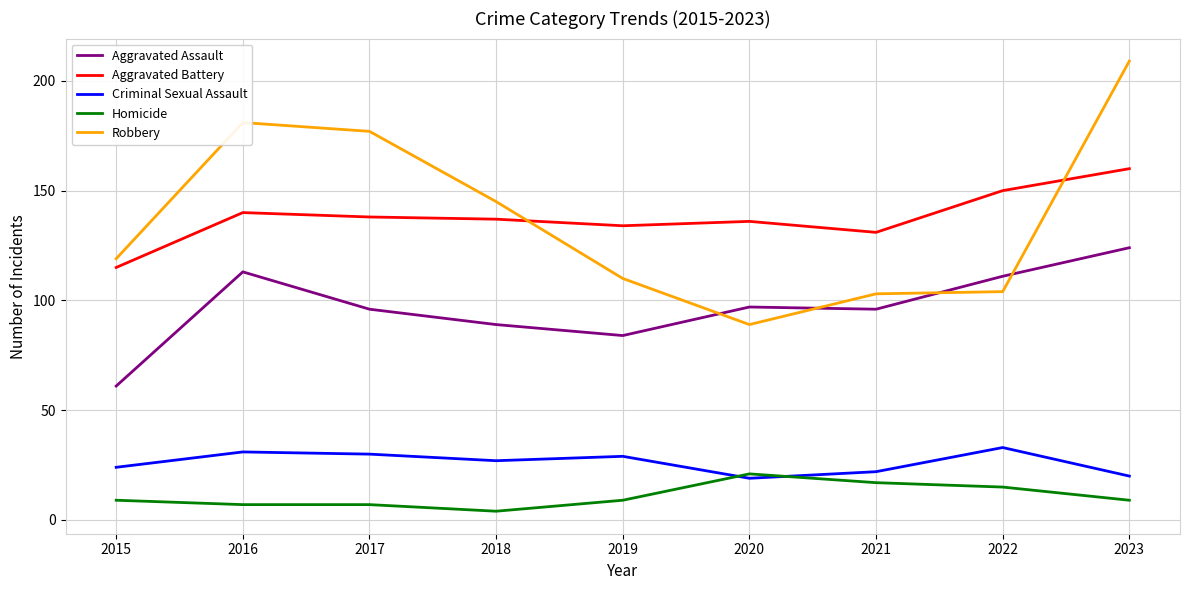

Which series changed the most between 2015 and 2021?

Aggravated Assault